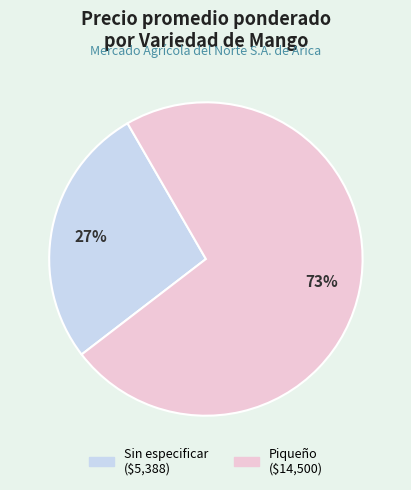

Rank the categories by value from lowest to highest.

Sin especificar, Piqueño